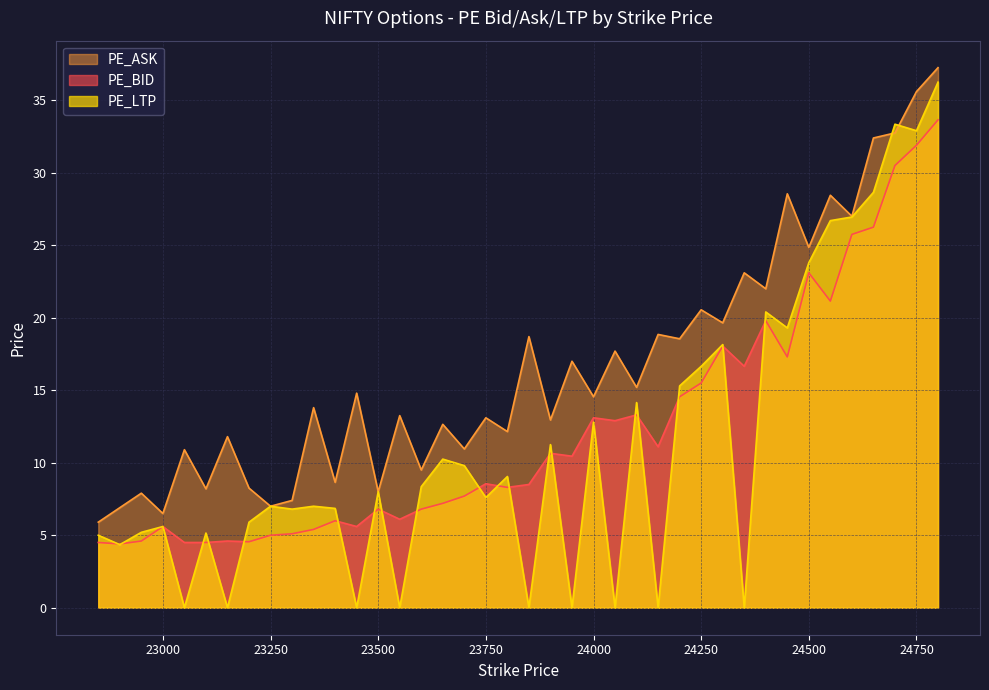

What value does the PE_BID series have at 23100?

4.5